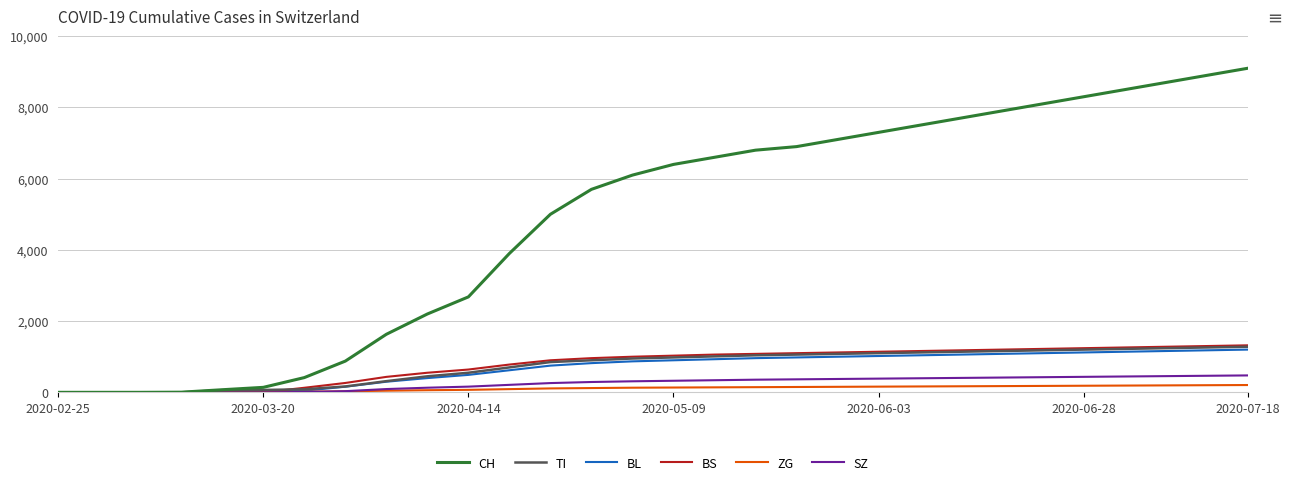

What is the maximum value for BS?

1320